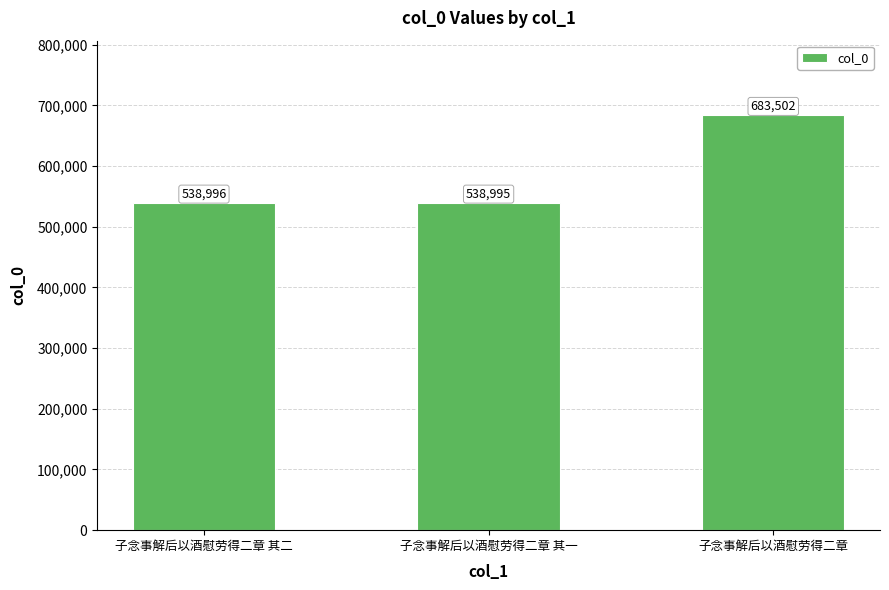

List the labels in order of value, largest first.

子念事解后以酒慰劳得二章, 子念事解后以酒慰劳得二章 其二, 子念事解后以酒慰劳得二章 其一